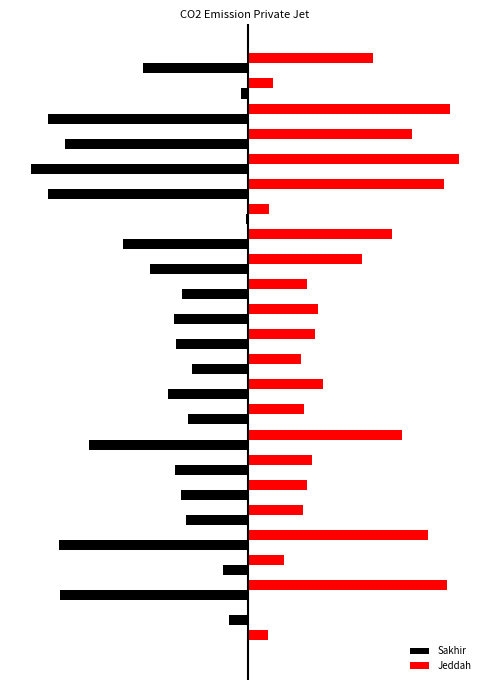

What are all the series names shown in the legend?

Sakhir, Jeddah